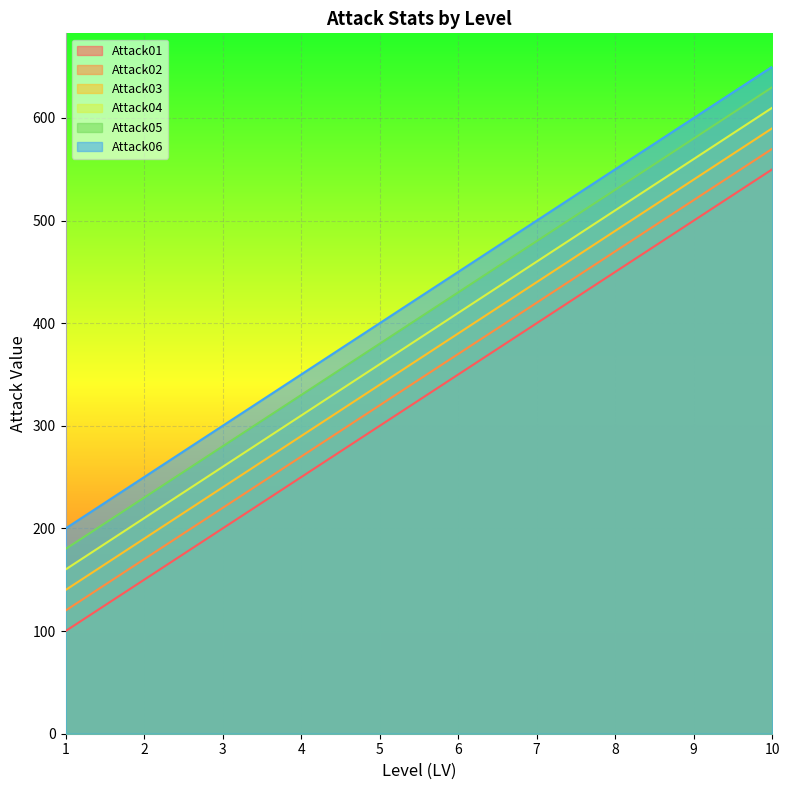

Which series changed the most between 2 and 3?

Attack01